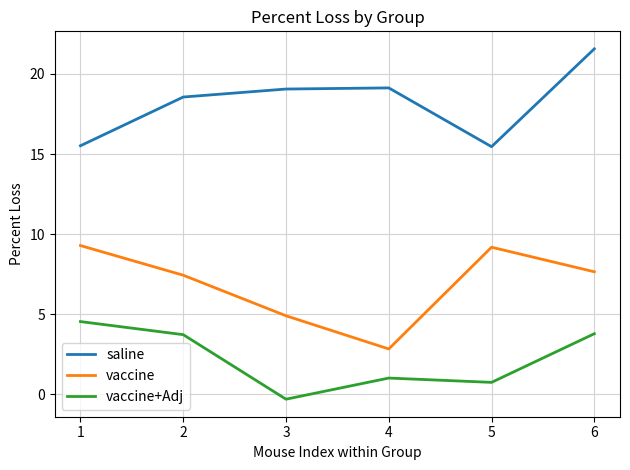

The value of vaccine at 4 is 5.4. True or false?

False